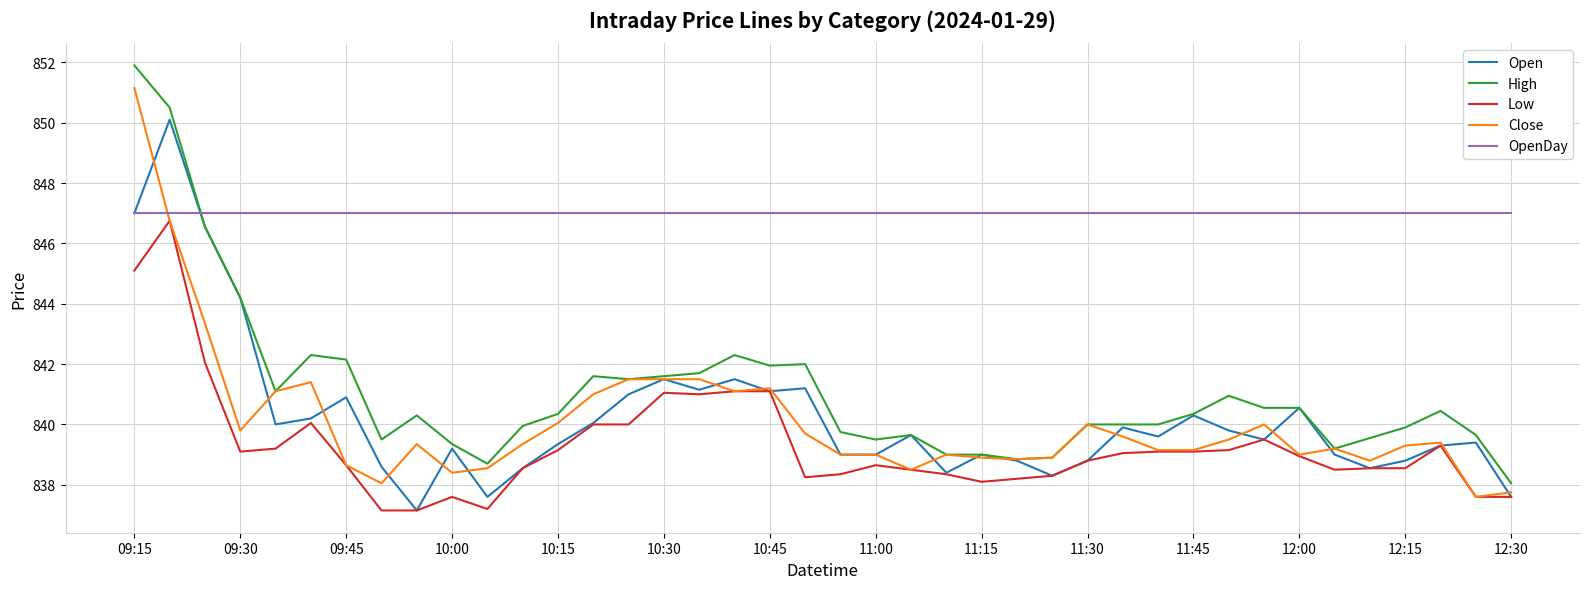

True or false: Open has more than 1 points higher than both neighbors.

True